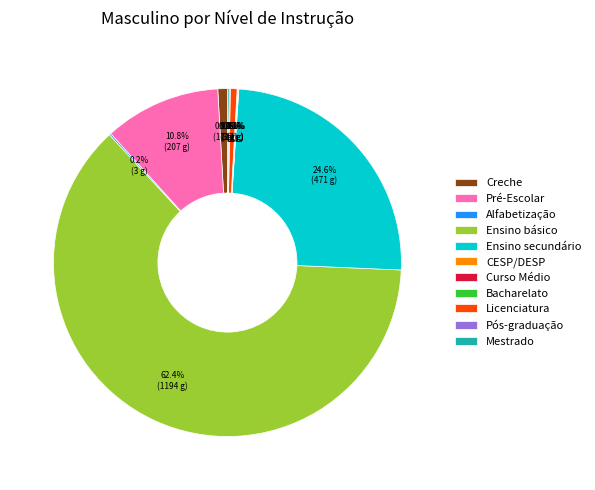

What portion of the pie excludes Pré-Escolar?

89.2%